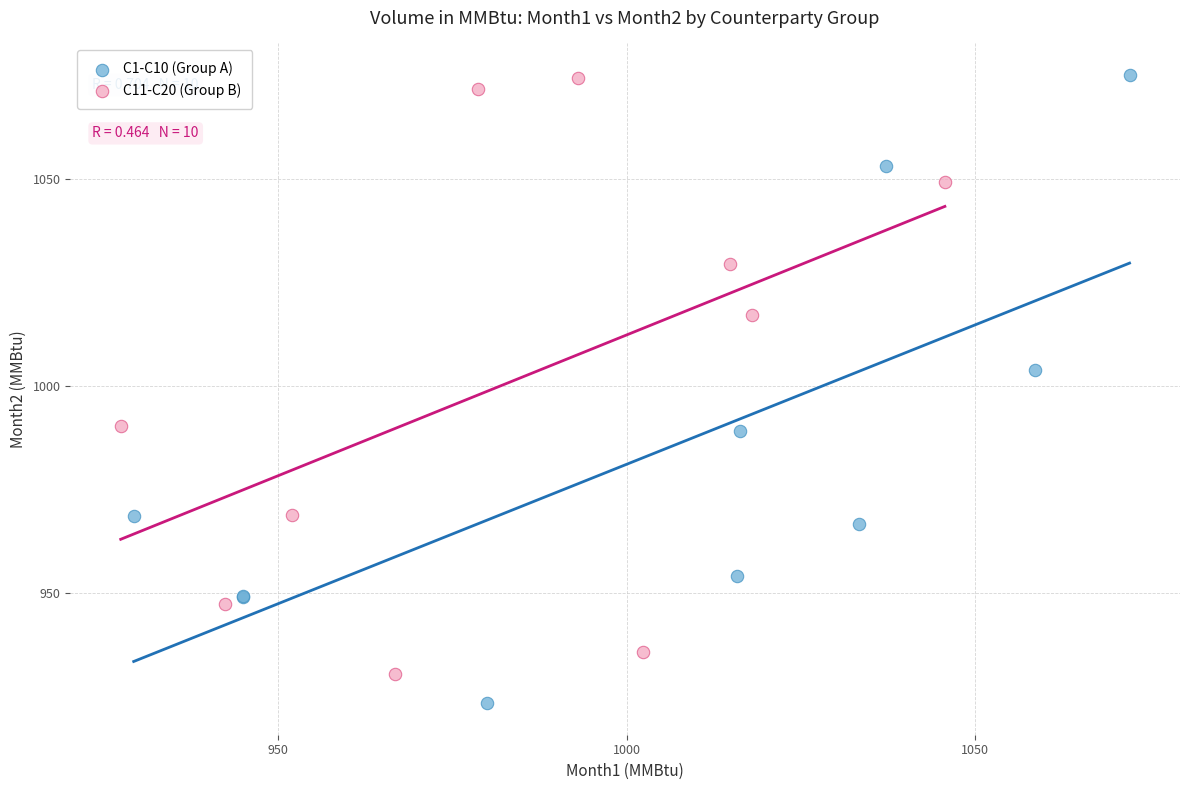

Which series reaches the minimum Y coordinate?

C1-C10 (Group A)